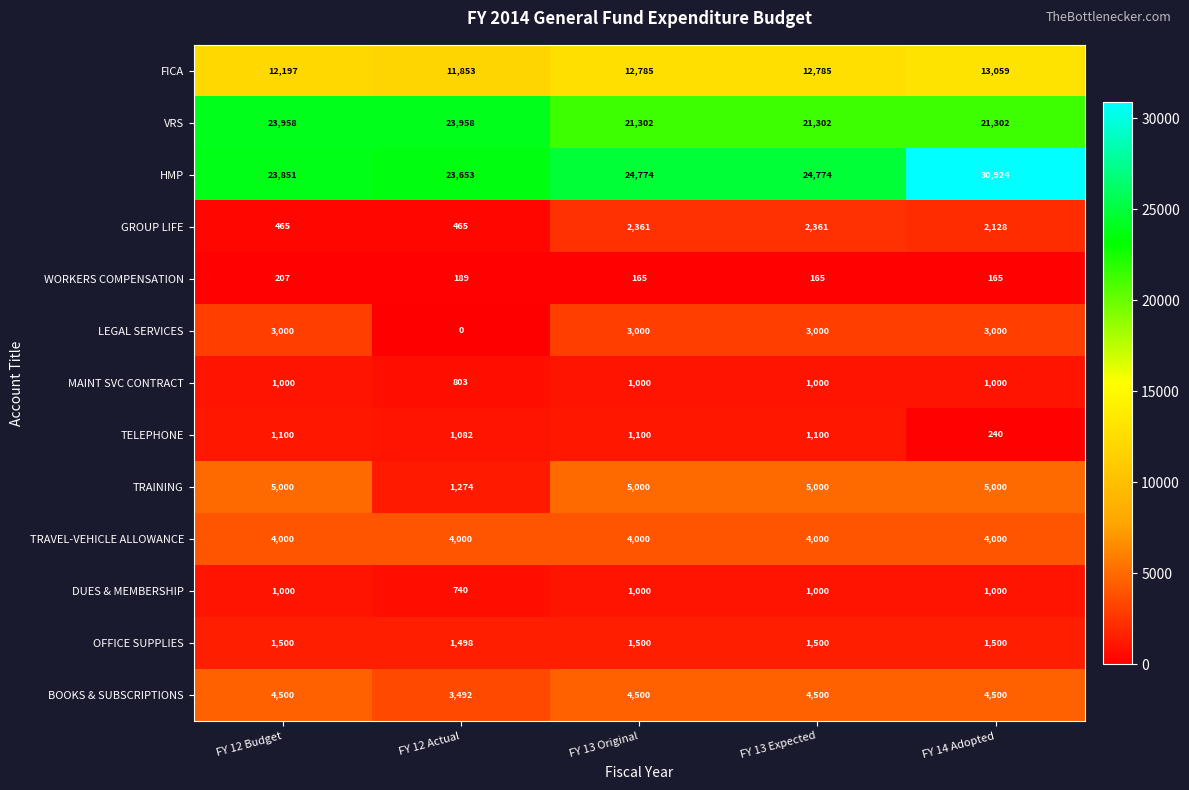

What is the highest value of the OFFICE SUPPLIES series?

1500